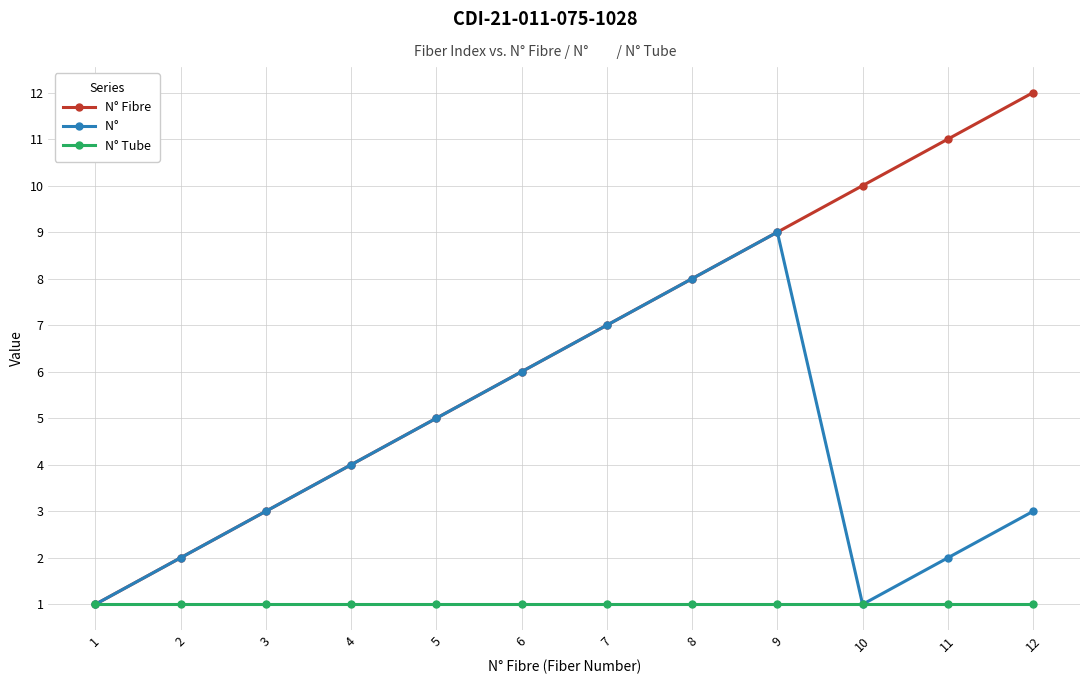

At which category is the sum across all series the highest?

9